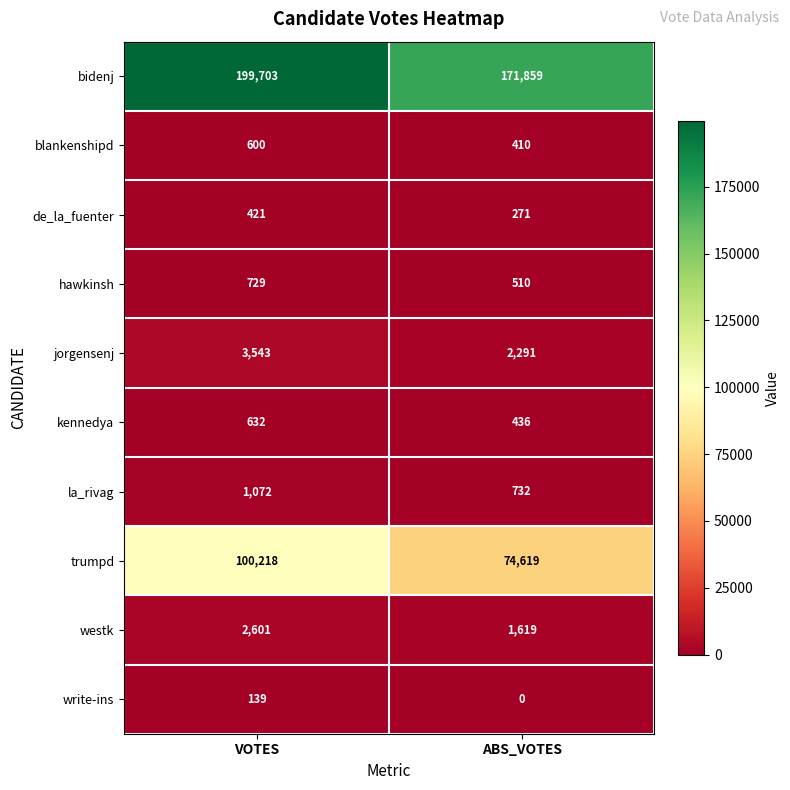

Reading left to right, list all the values displayed in this chart.

bidenj: 199703	171859
blankenshipd: 600	410
de_la_fuenter: 421	271
hawkinsh: 729	510
jorgensenj: 3543	2291
kennedya: 632	436
la_rivag: 1072	732
trumpd: 100218	74619
westk: 2601	1619
write-ins: 139	0